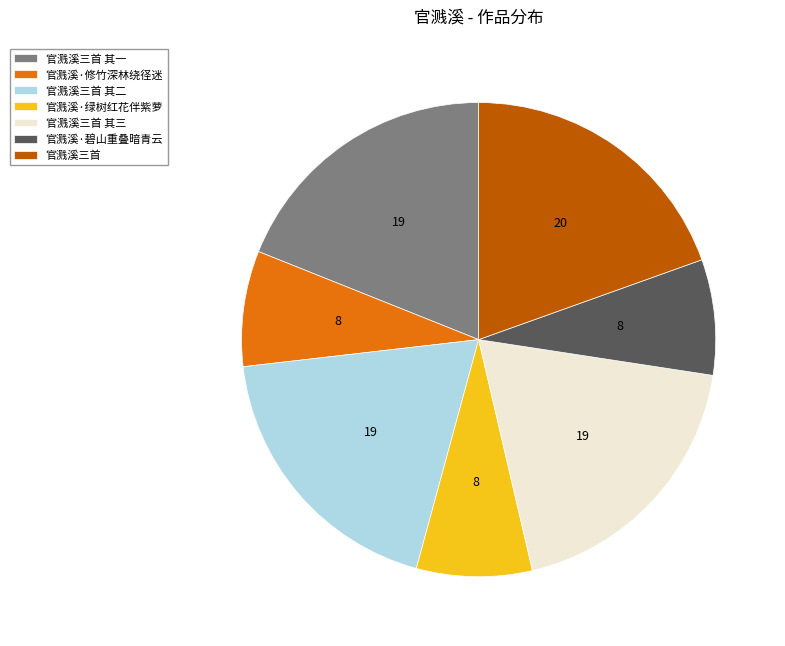

What is the ratio of the value at 官溅溪三首 to the value at 官溅溪·绿树红花伴紫萝?

2.5